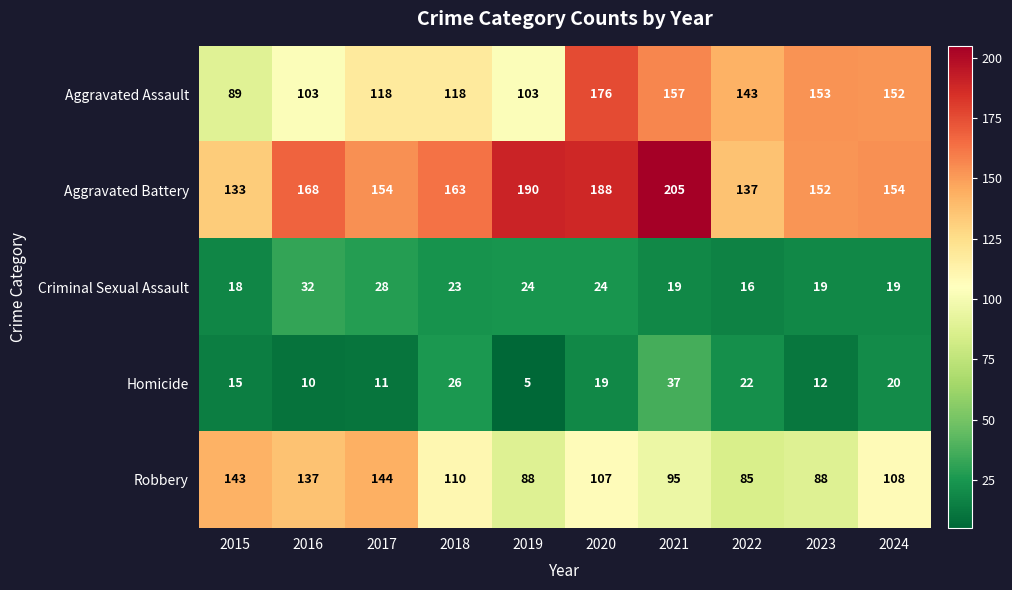

The Aggravated Assault series shows 118 at 2018. True or false?

True